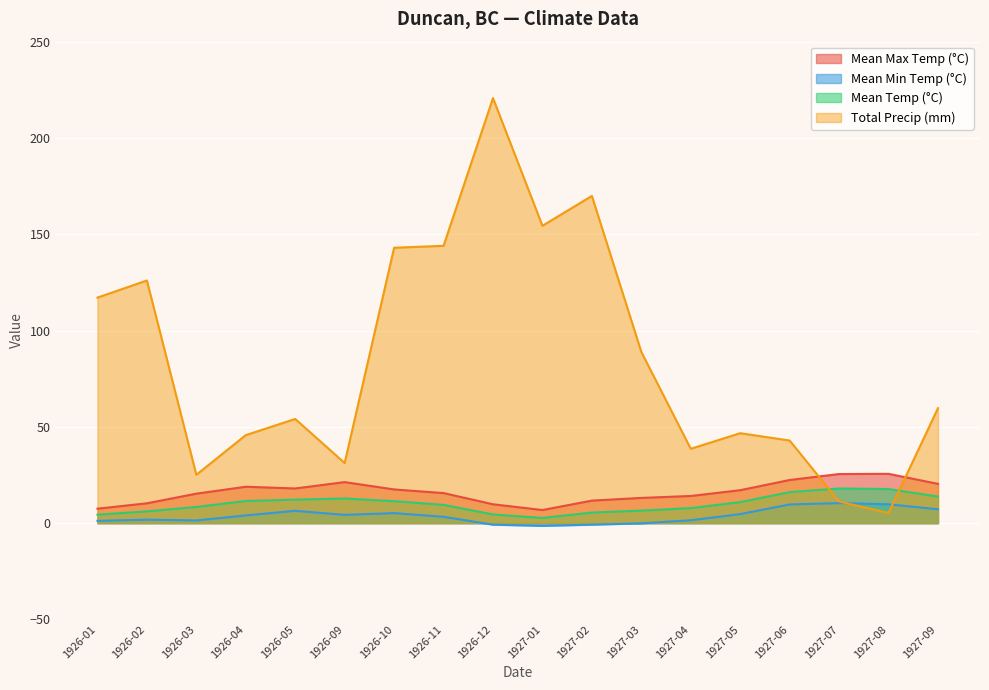

At how many categories does at least one series exceed 117?

7